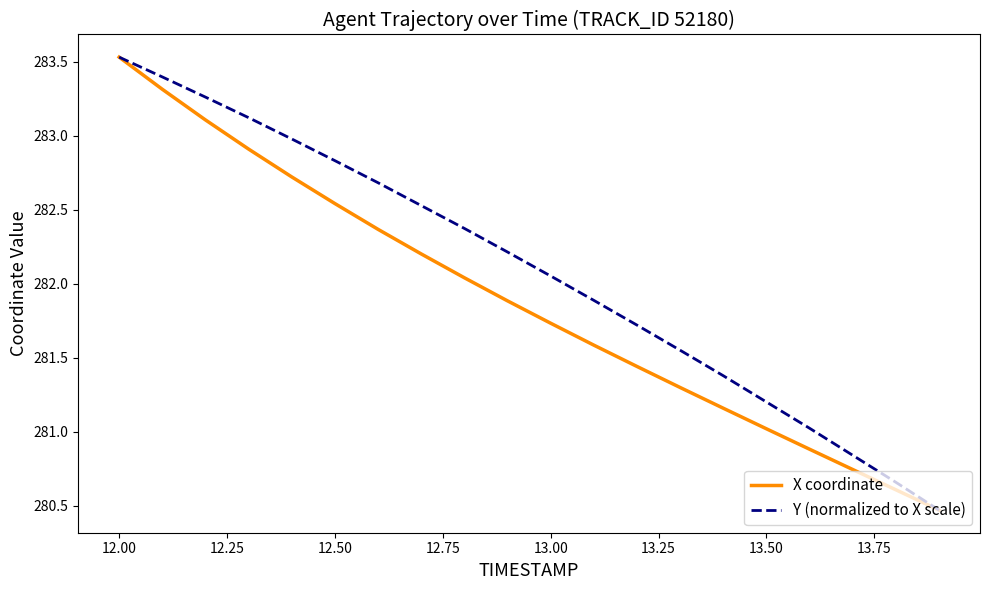

Which series has the largest total across all categories?

Y (normalized to X scale)